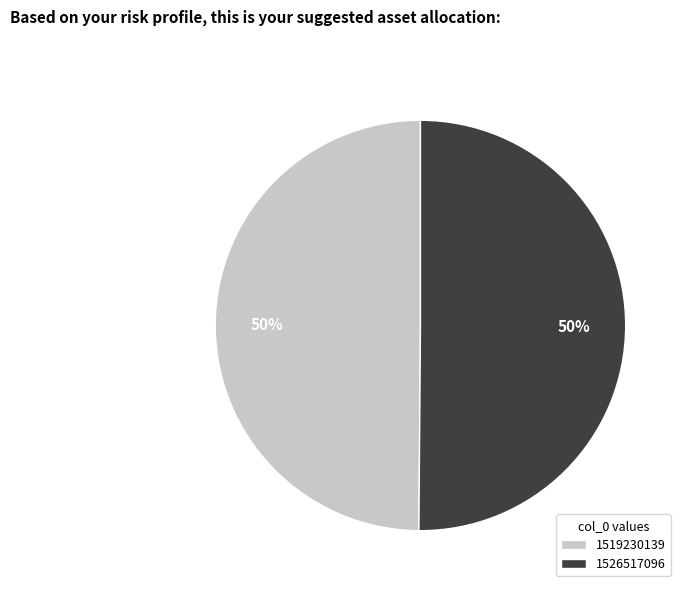

Is the sum of 1526517096 and 1519230139 greater than half?

Yes